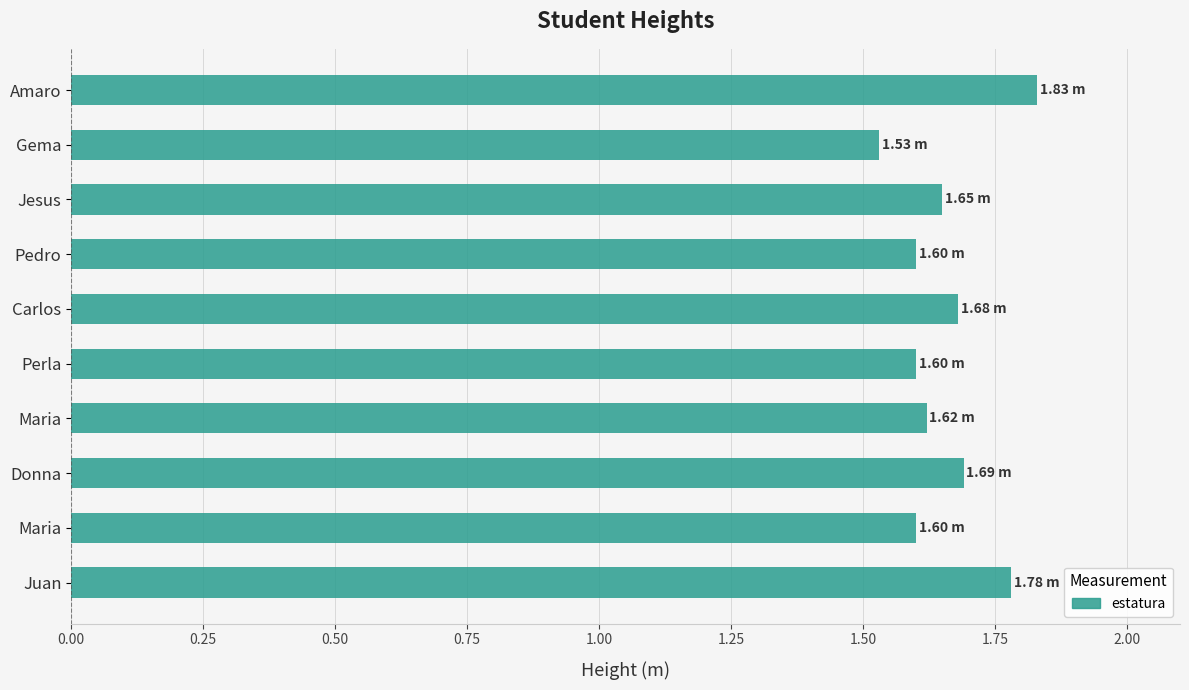

Does the chart contain stacked bars?

No